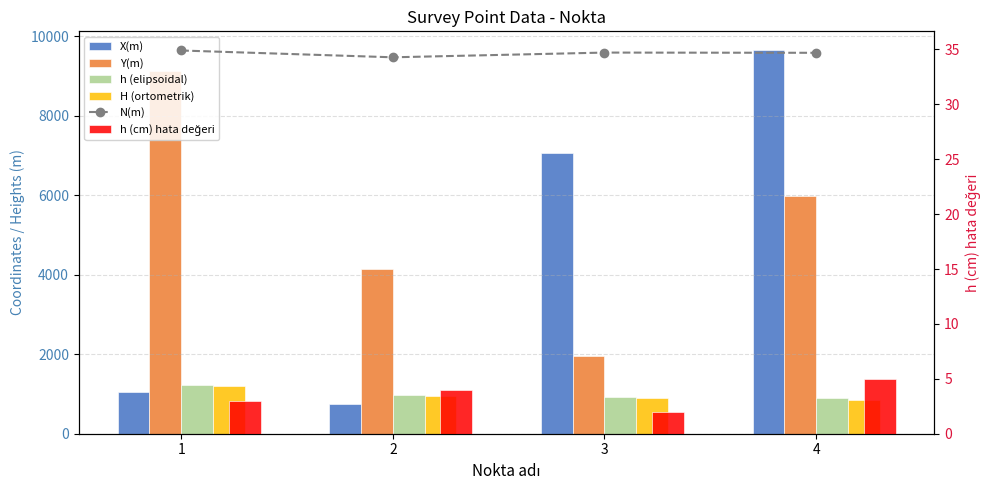

Which series has the largest range (max minus min)?

X(m)